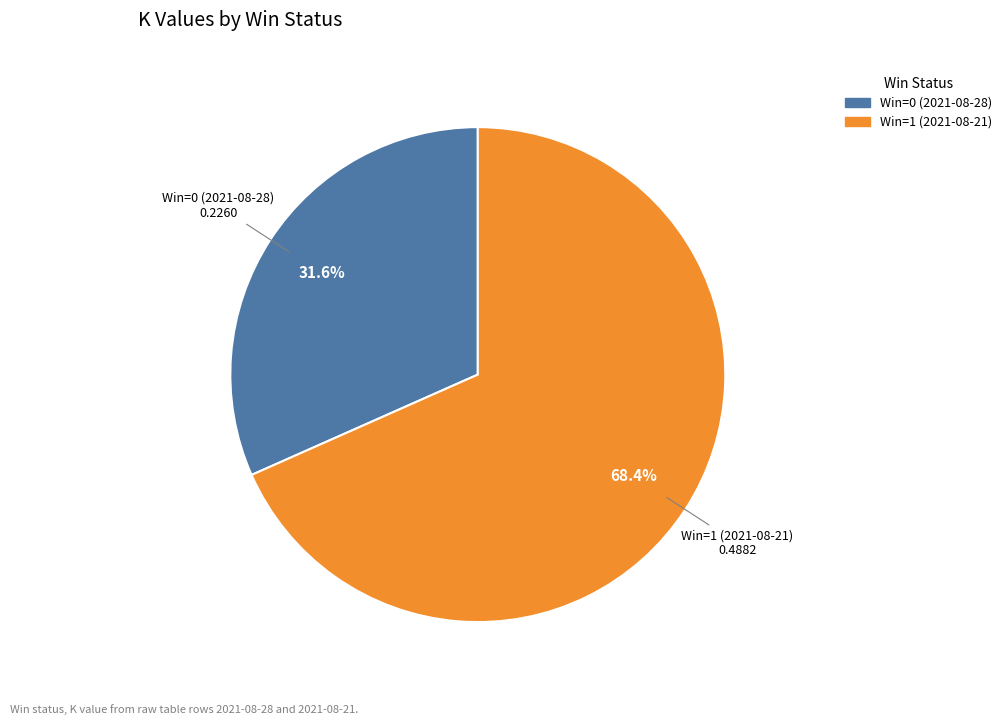

To the nearest percent, what percentage of the pie is Win=1 (2021-08-21)?

68%